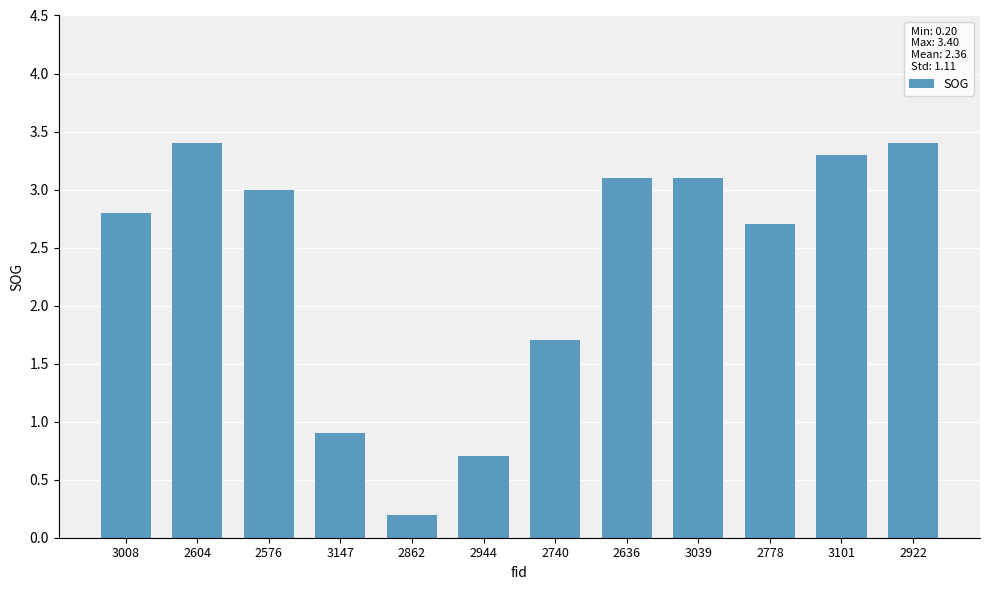

The chart shows a value of 5.8 at 2922. True or false?

False